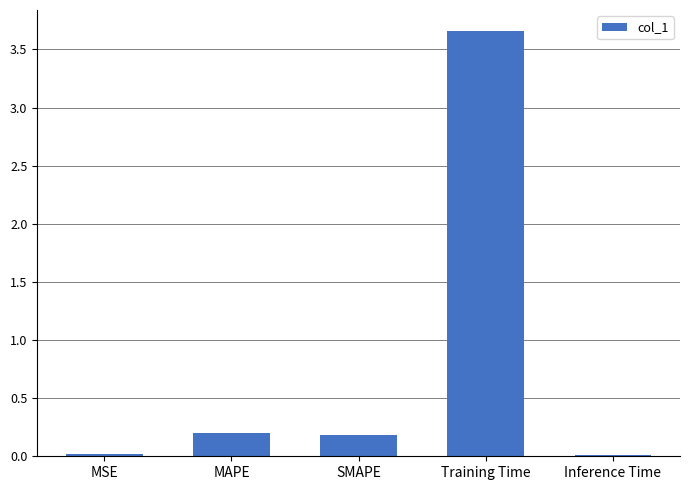

What is the change in value from Training Time to Inference Time?

-3.6